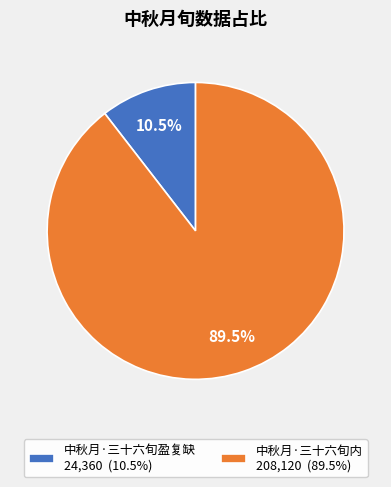

Rank the categories by value from highest to lowest.

中秋月·三十六旬内, 中秋月·三十六旬盈复缺